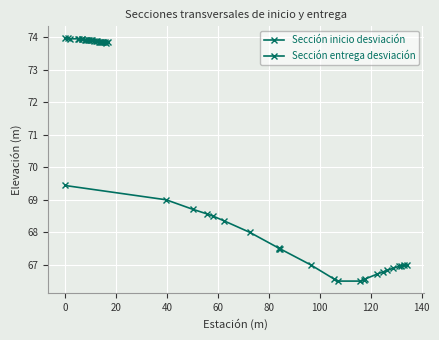

Rank the series by their average value, from highest to lowest.

Sección inicio desviación, Sección entrega desviación